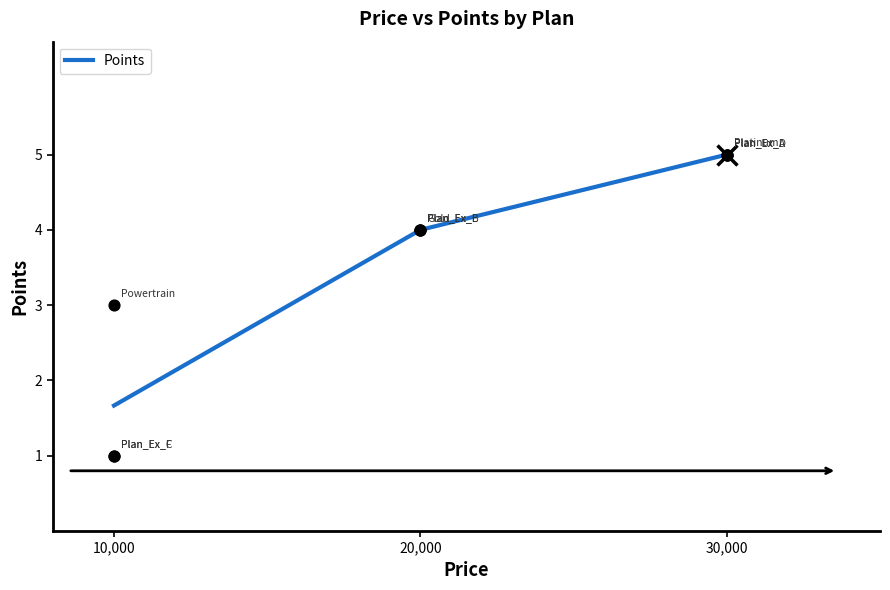

Between 10000 and 20000, which is larger?

20000